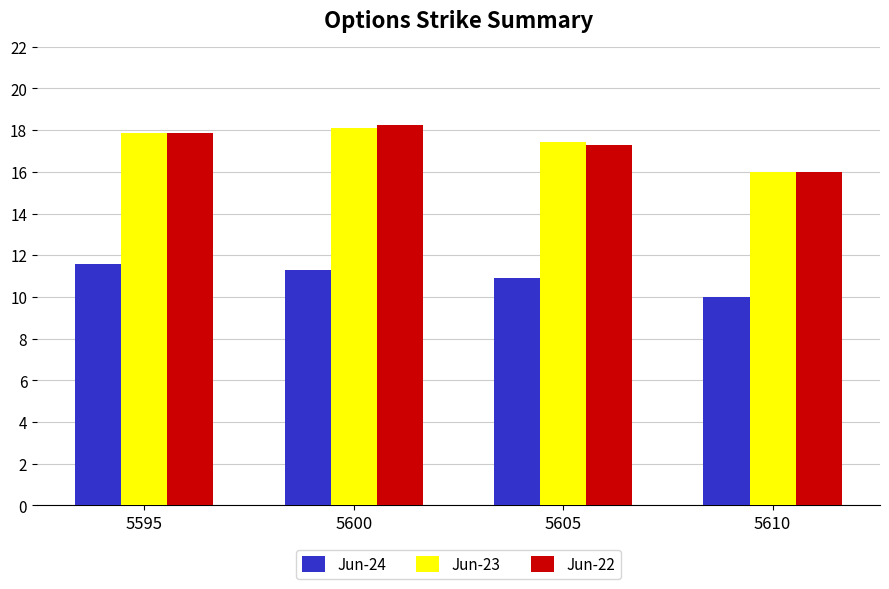

Which series changed the most between 5600 and 5610?

Jun-22